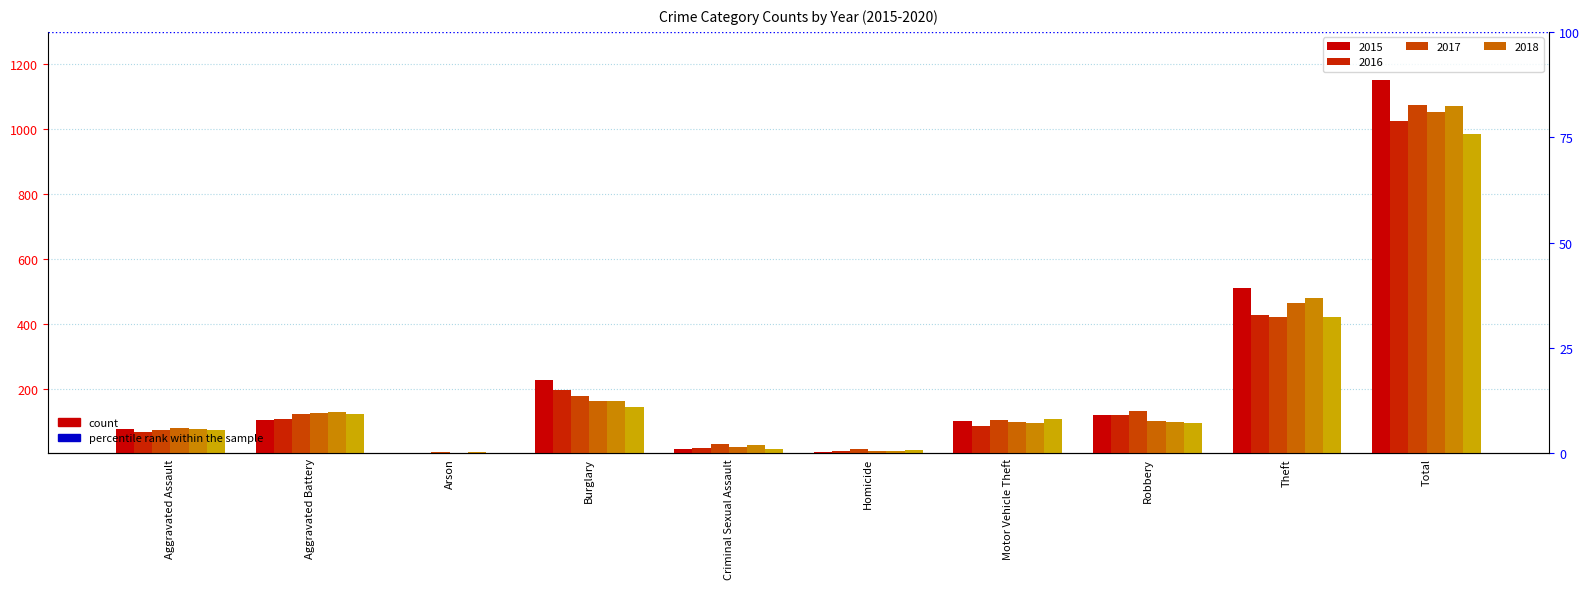

Does the chart contain any negative values?

No